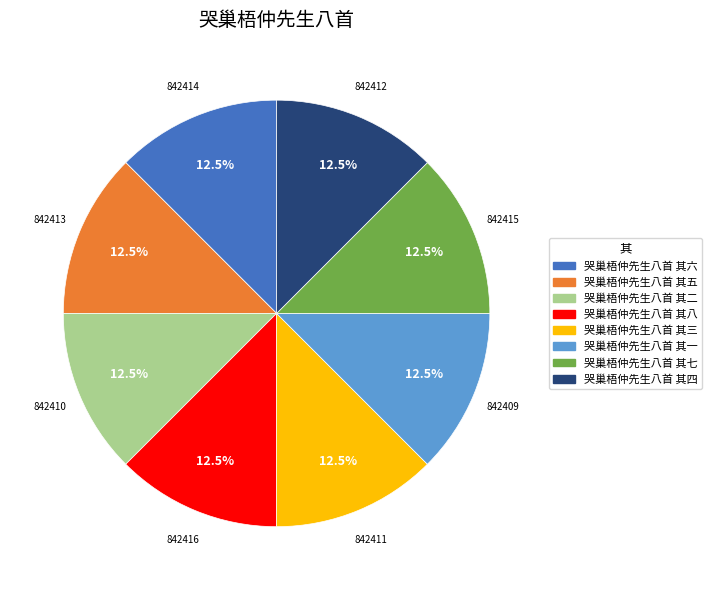

How many slices are in this pie chart?

8